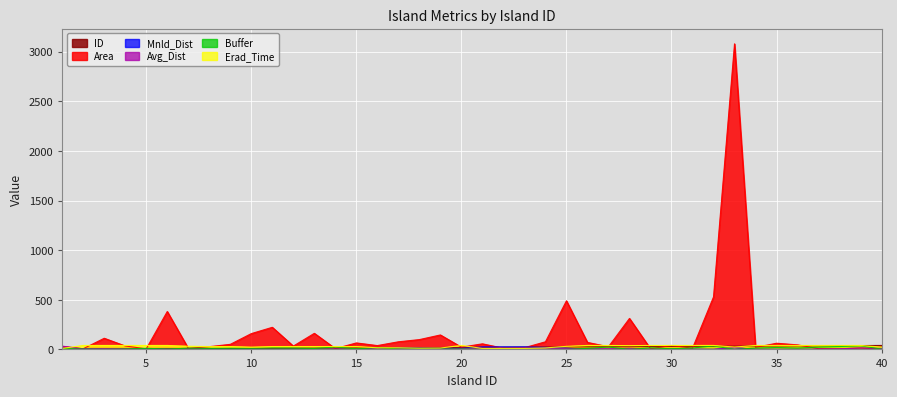

Where does the ID series first go above 21?

22